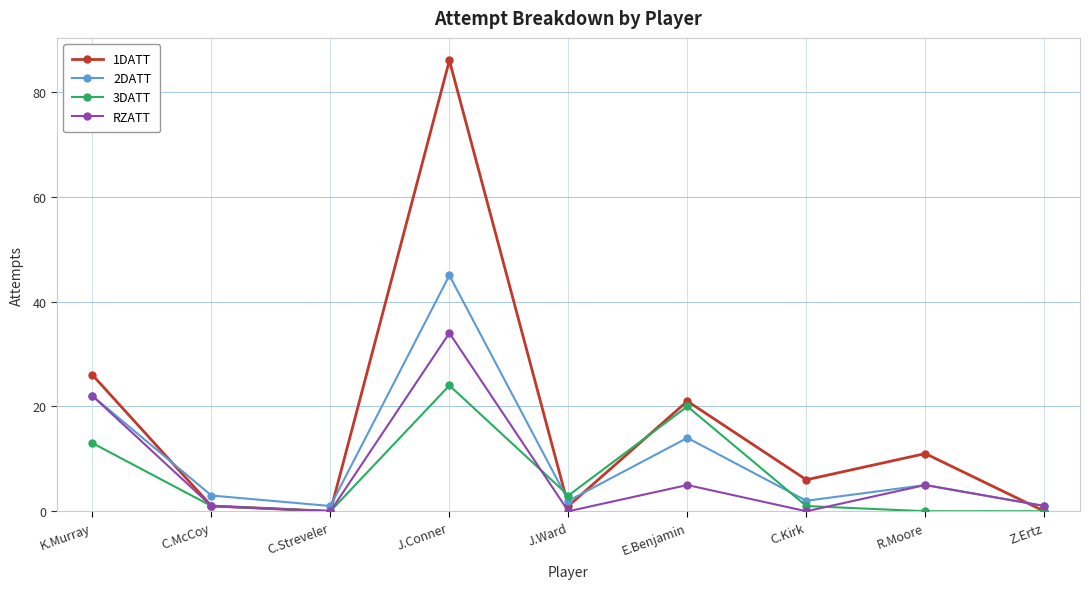

What is the sum of all 2DATT values?

95